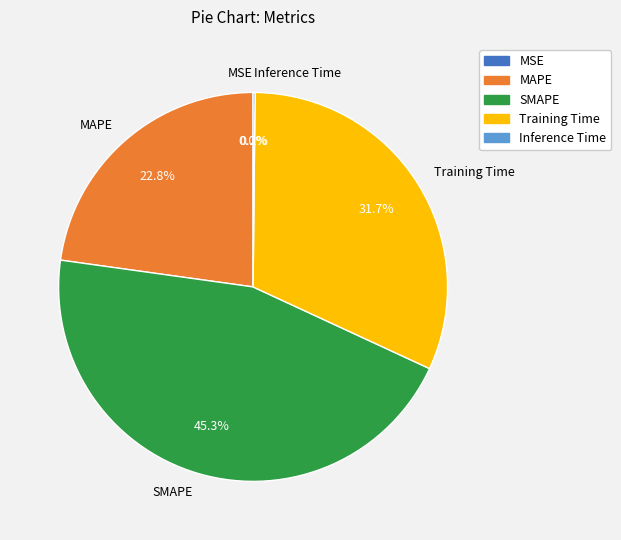

Do SMAPE and MAPE together represent more than half of the pie?

Yes